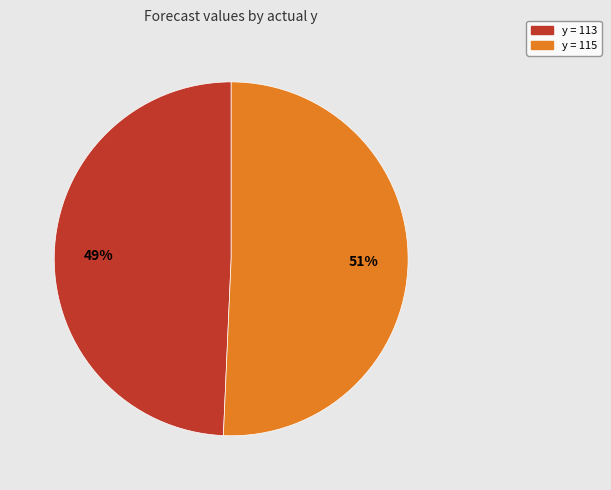

Is there any slice that represents more than half of the pie?

Yes